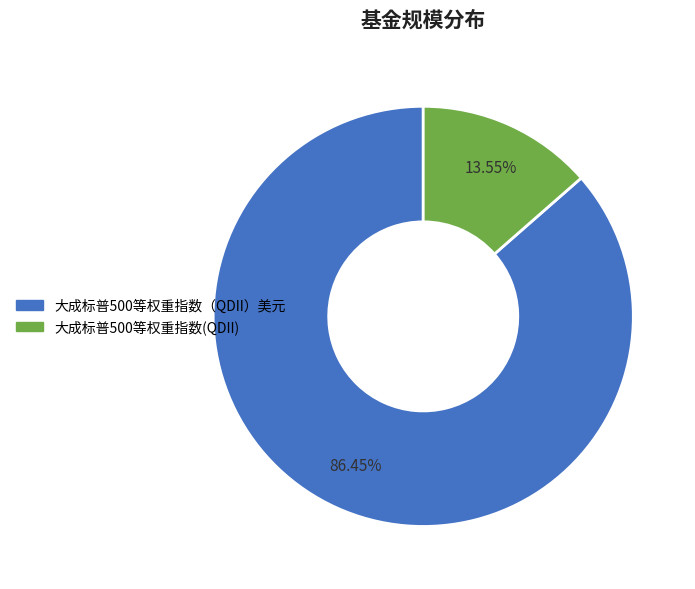

Which has a higher value, 大成标普500等权重指数（QDII）美元 or 大成标普500等权重指数(QDII)?

大成标普500等权重指数（QDII）美元